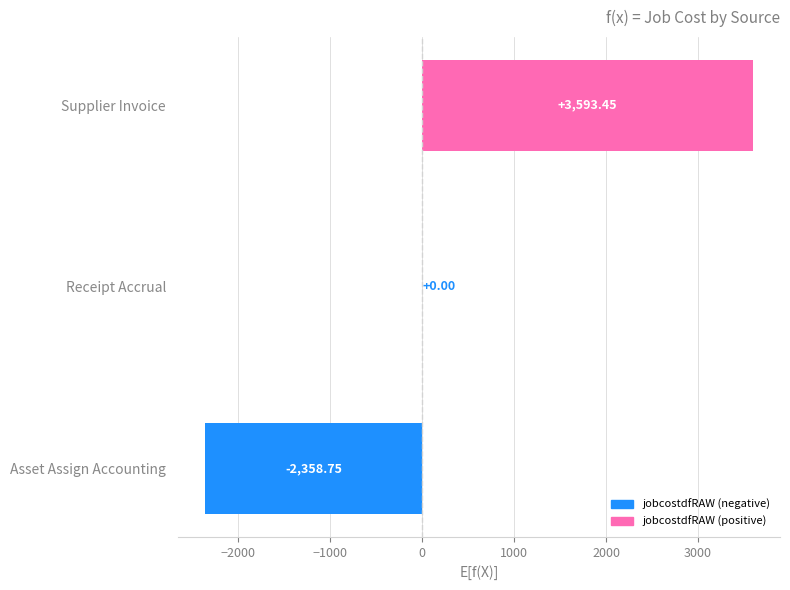

Between Supplier Invoice and Receipt Accrual, which is larger?

Supplier Invoice